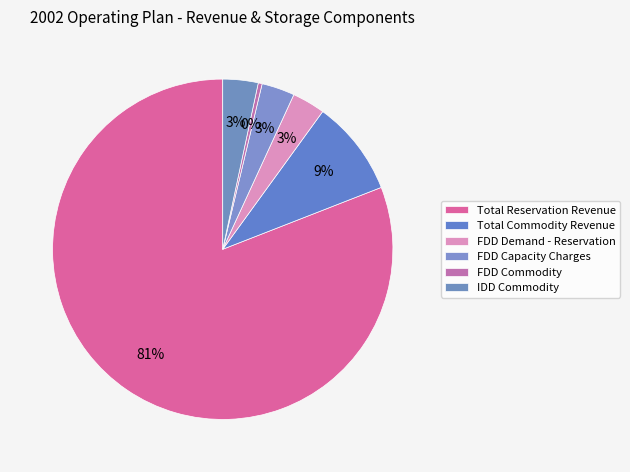

Which category has the smallest portion of the pie?

FDD Commodity